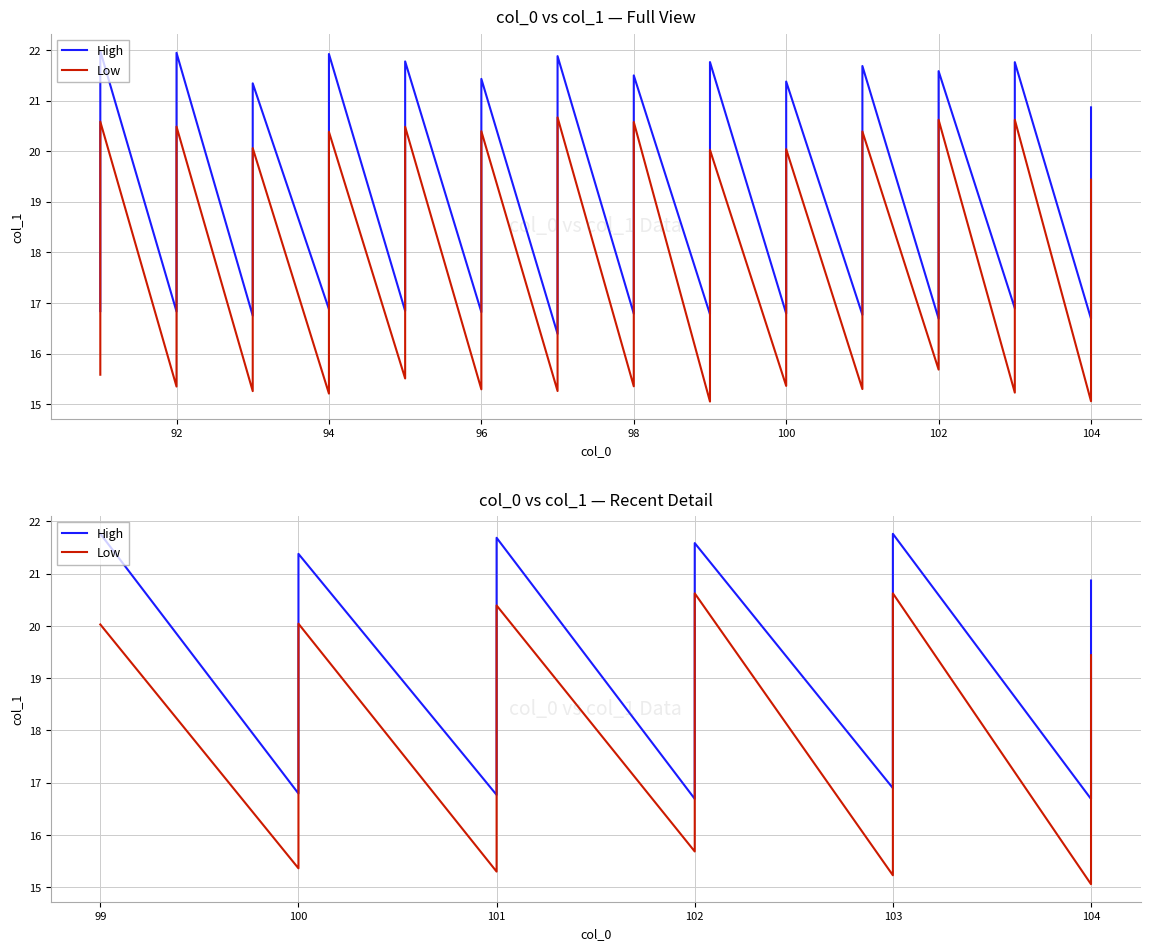

What is the highest value of the Low series?

20.6